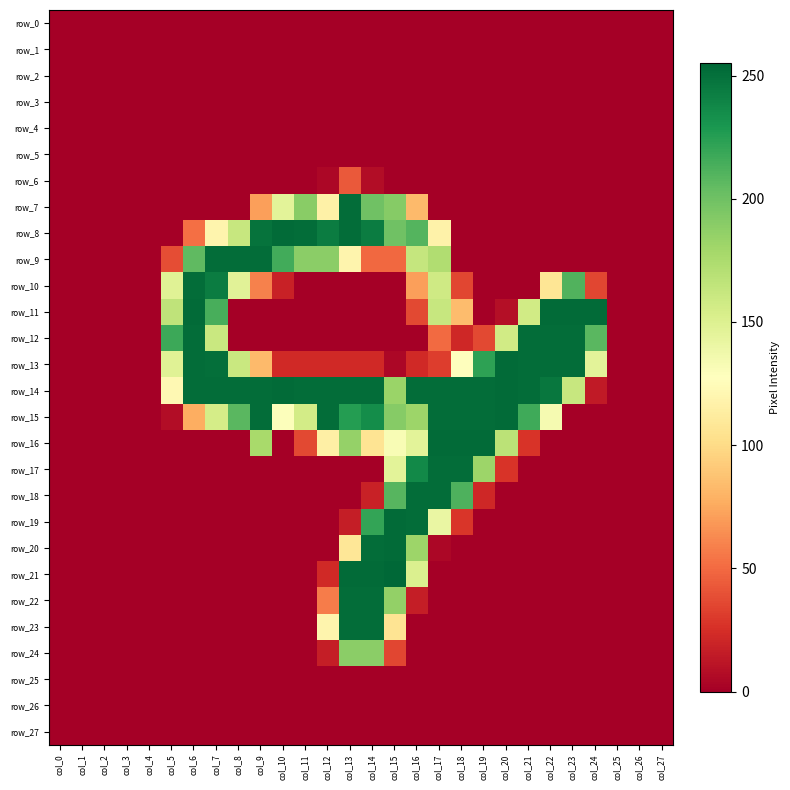

At which label is row_8 closest to 126?

col_7